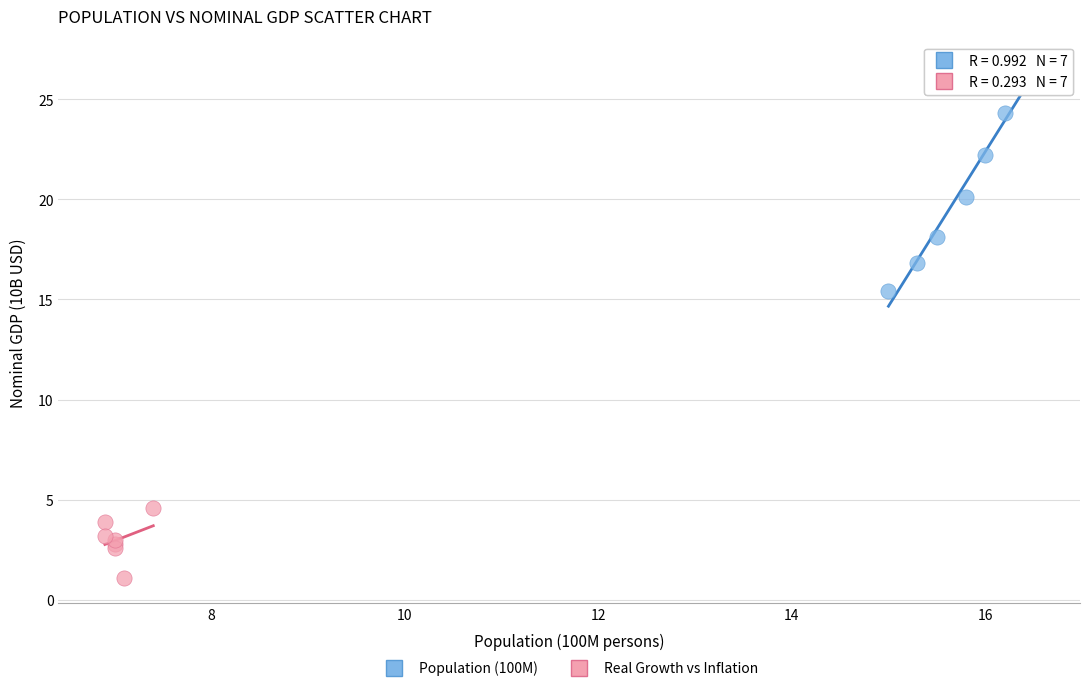

Which series contains the highest Y value?

Population (100M)